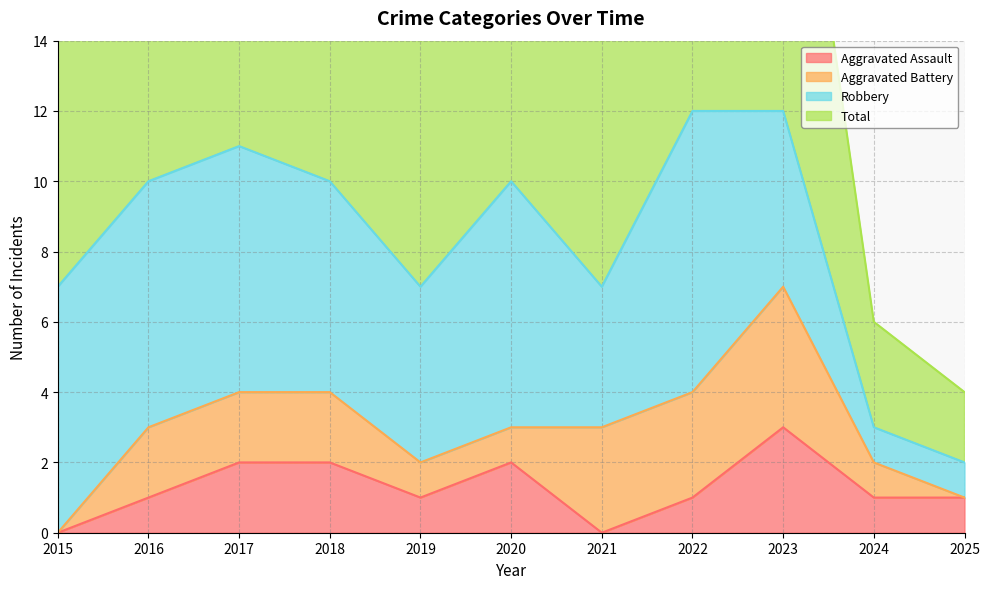

What is the average value of the Total series?

8